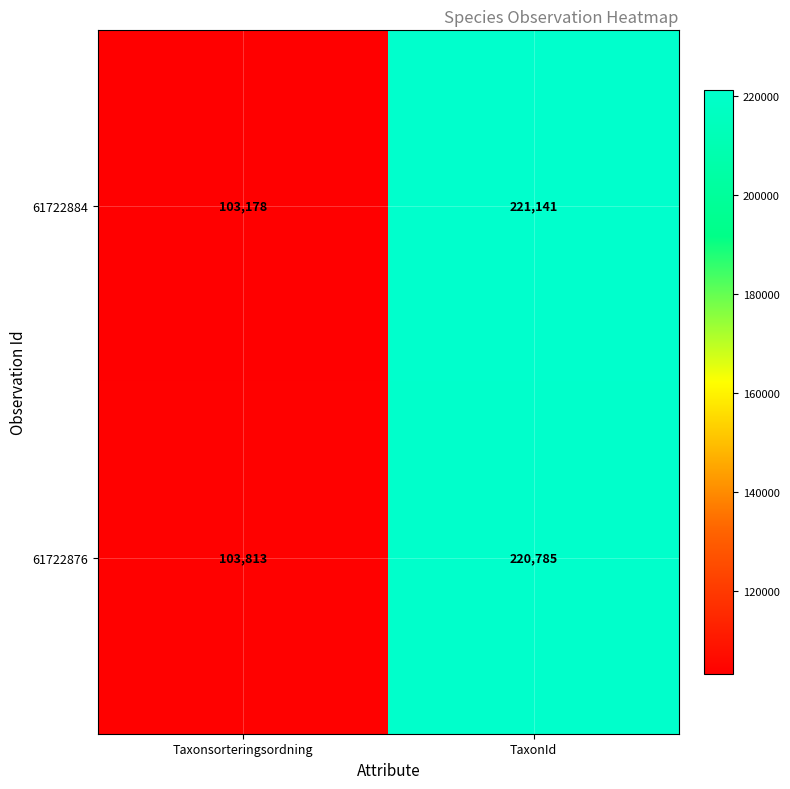

Where is 61722884 nearest to the value 162159?

Taxonsorteringsordning